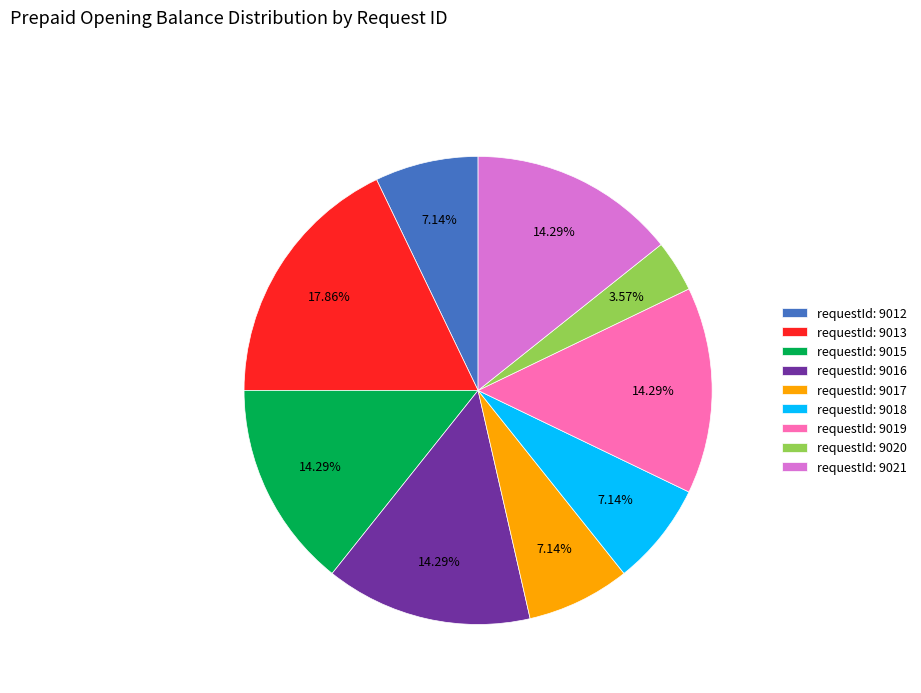

Is there any slice that represents more than half of the pie?

No